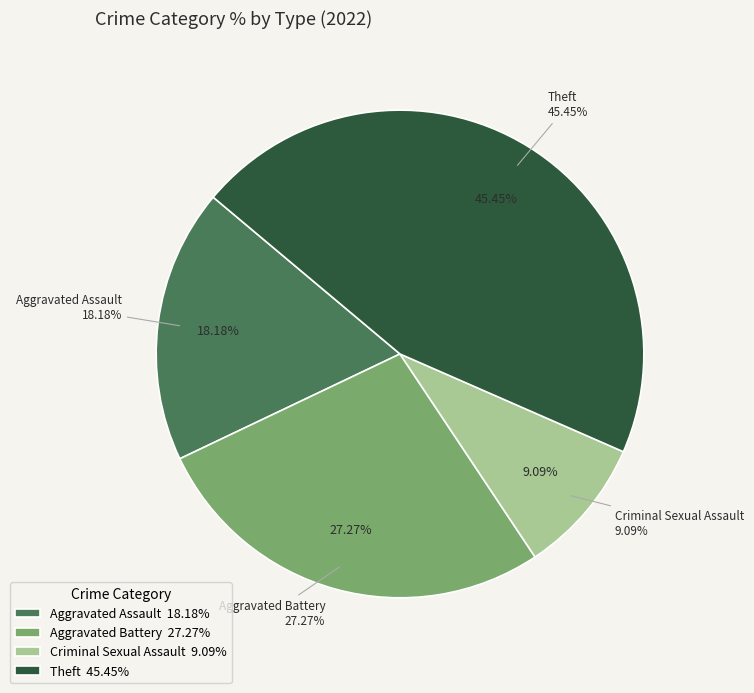

What is the total percentage of Criminal Sexual Assault and Theft?

54.5%